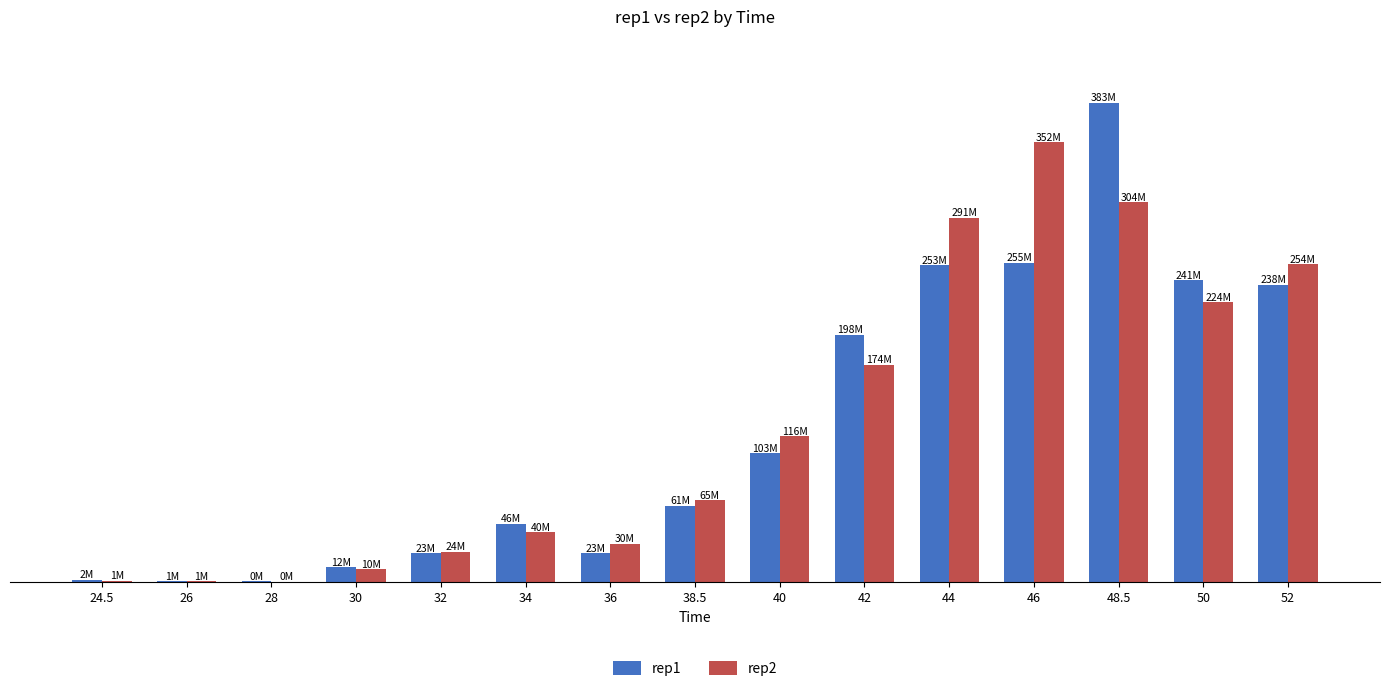

At which category is the sum across all series the highest?

48.5